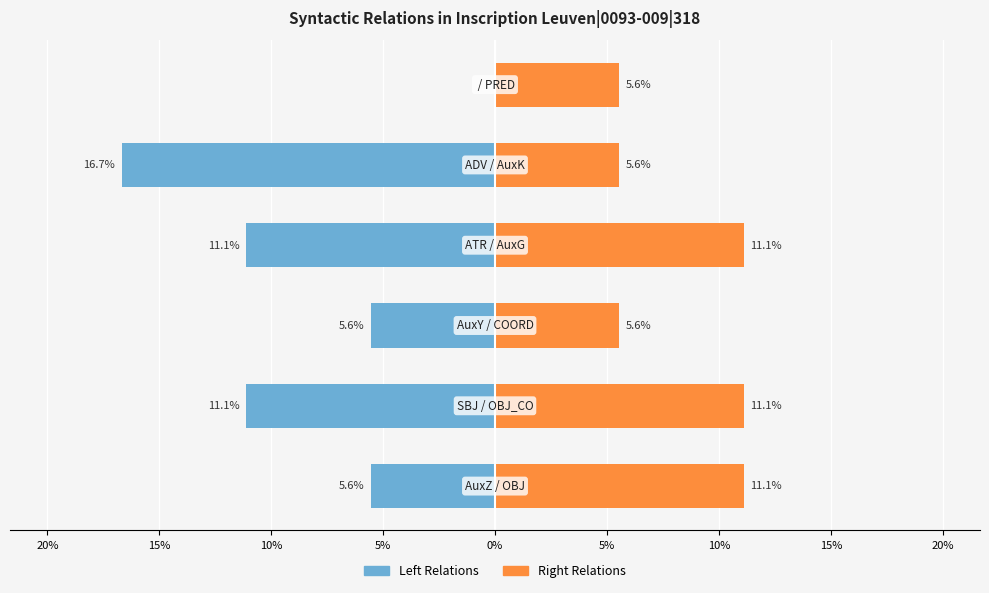

Is it true that Right Relations equals 5.6 at 5%?

True